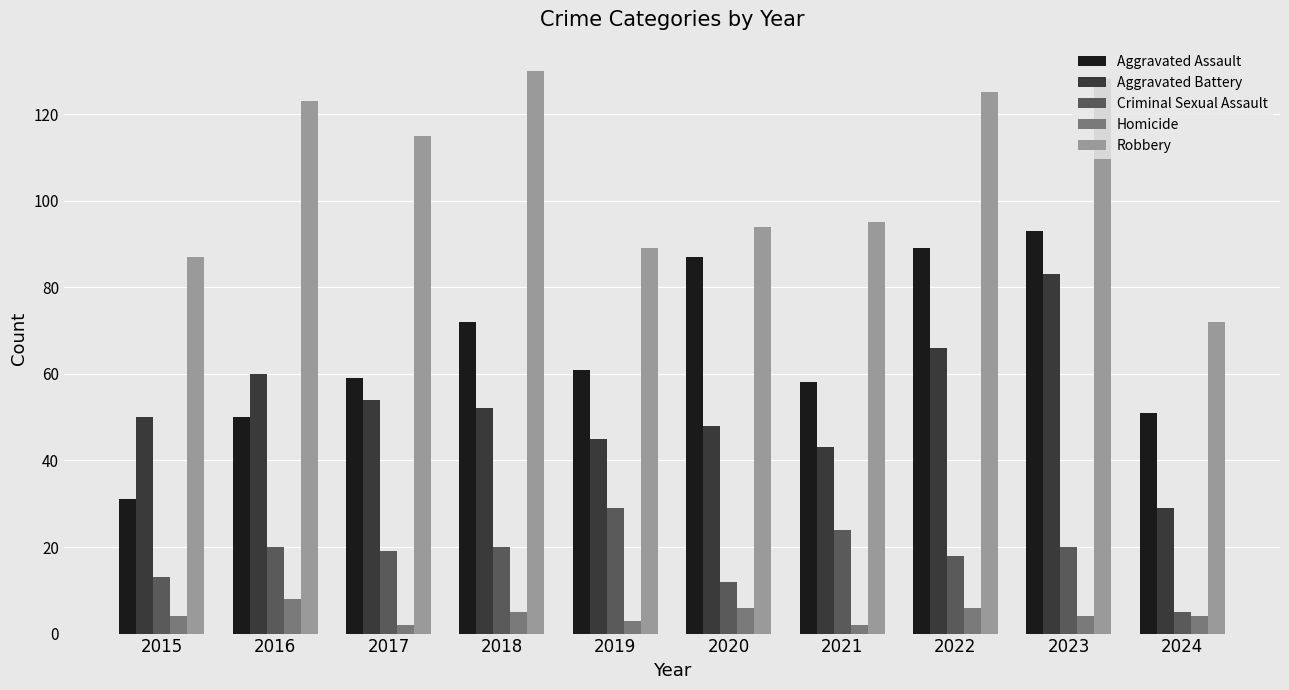

At which category is the sum across all series the highest?

2023